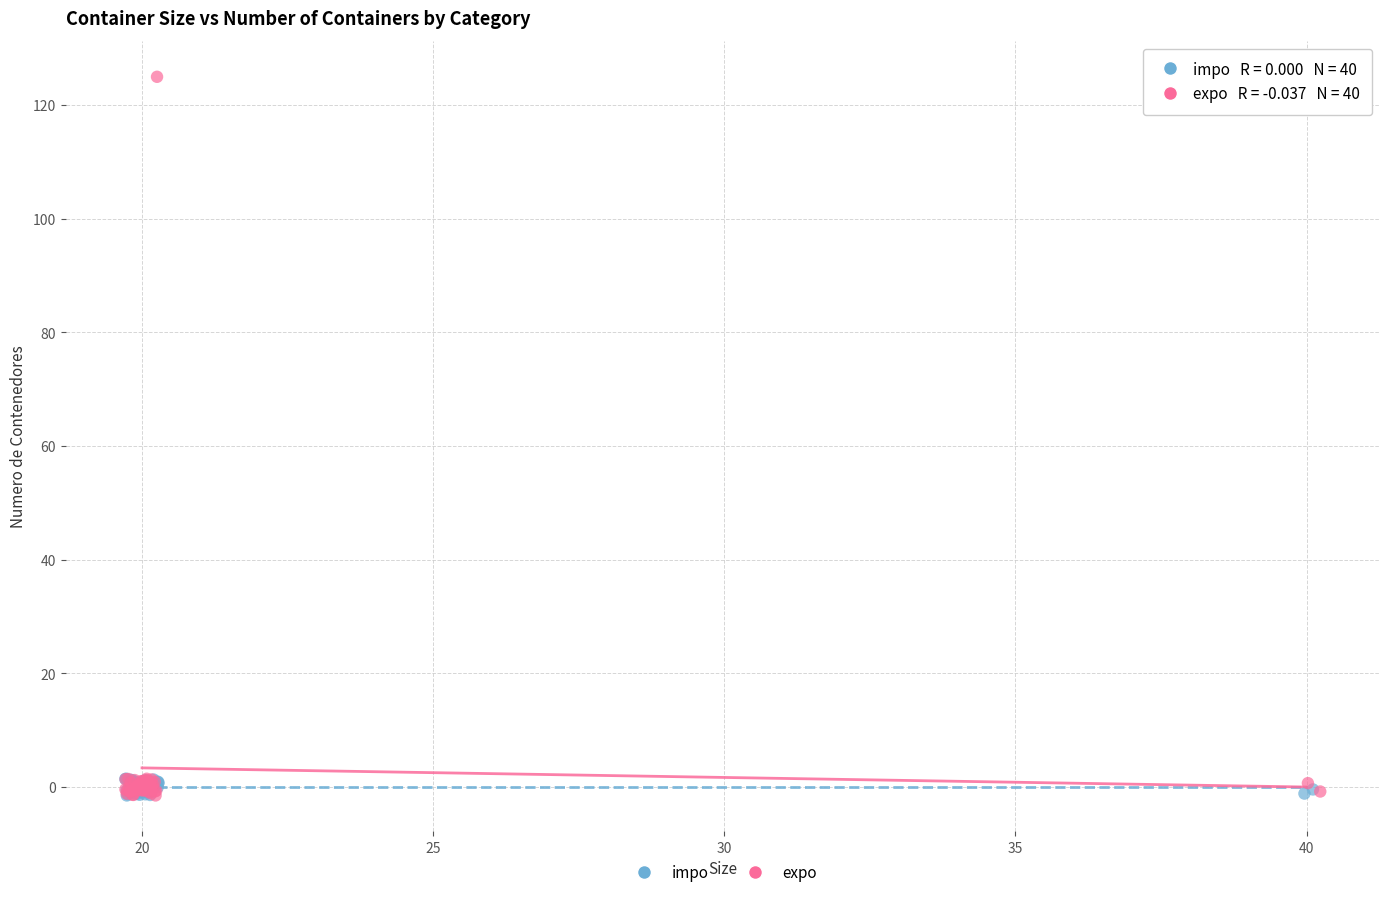

Which series reaches the maximum Y coordinate?

expo